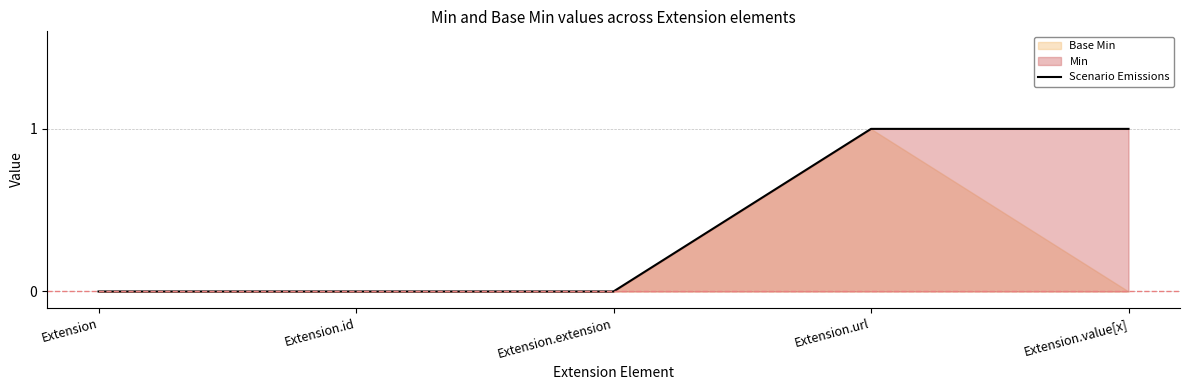

What is the label of the 4th point from the right?

Extension.id